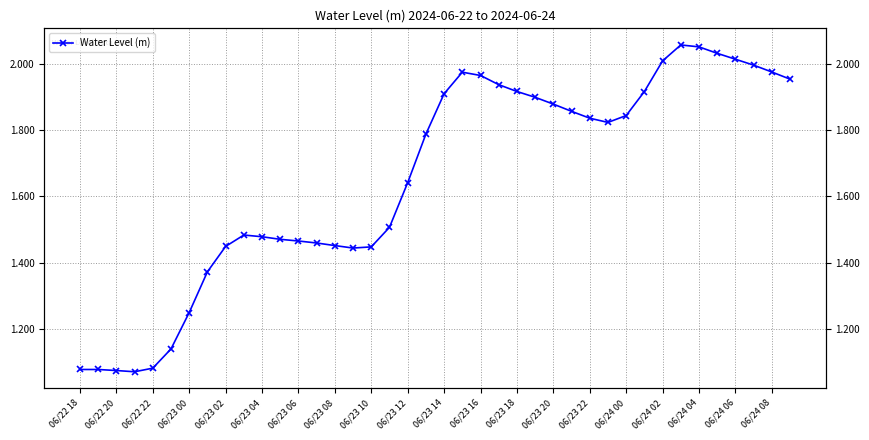

The chart shows a value of 3.5 at 21. True or false?

False